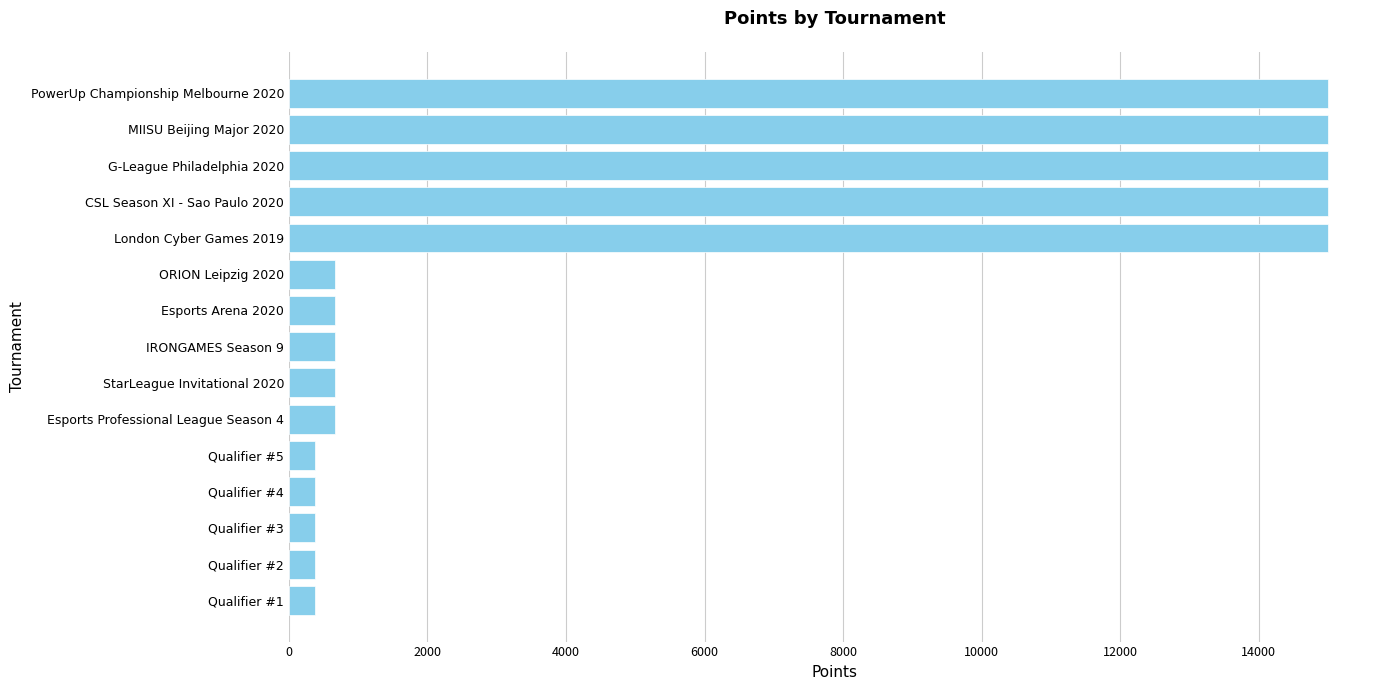

What is the maximum value shown in the chart?

15000